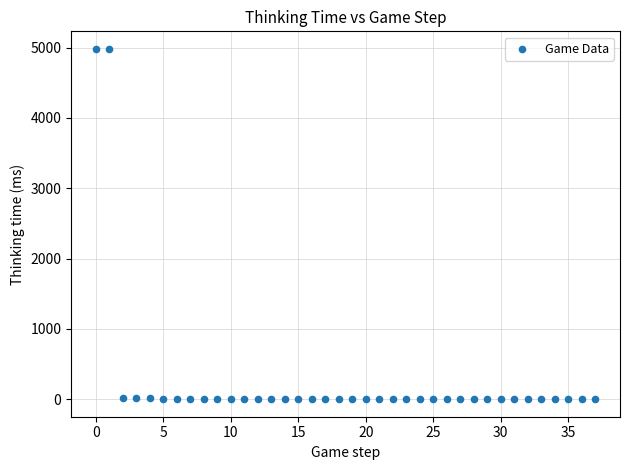

What is the range of Y values (max minus min)?

4981